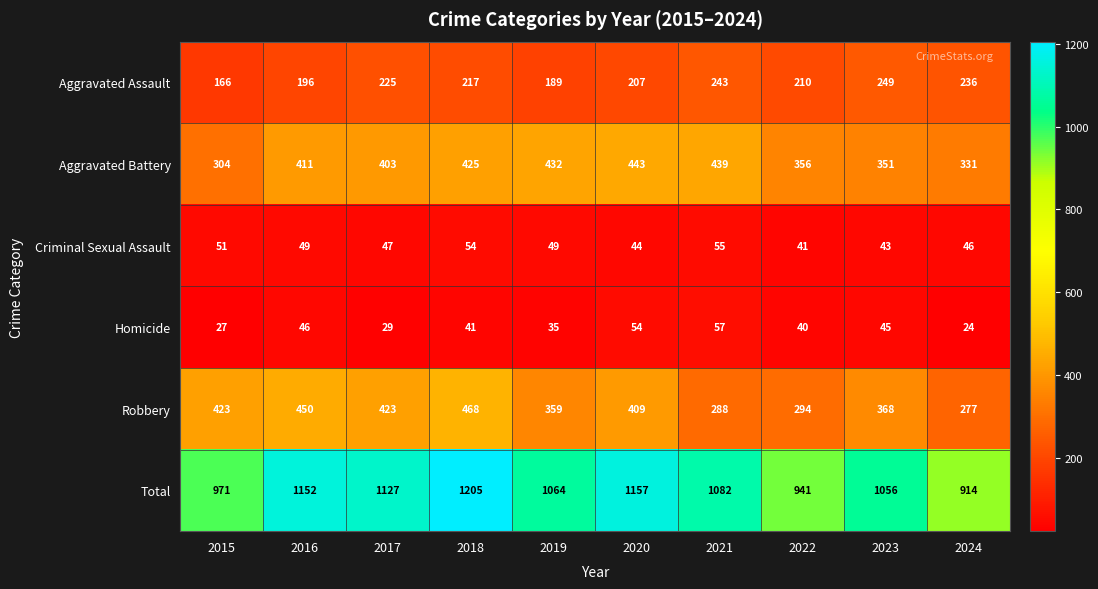

Which series has the largest range (max minus min)?

Total